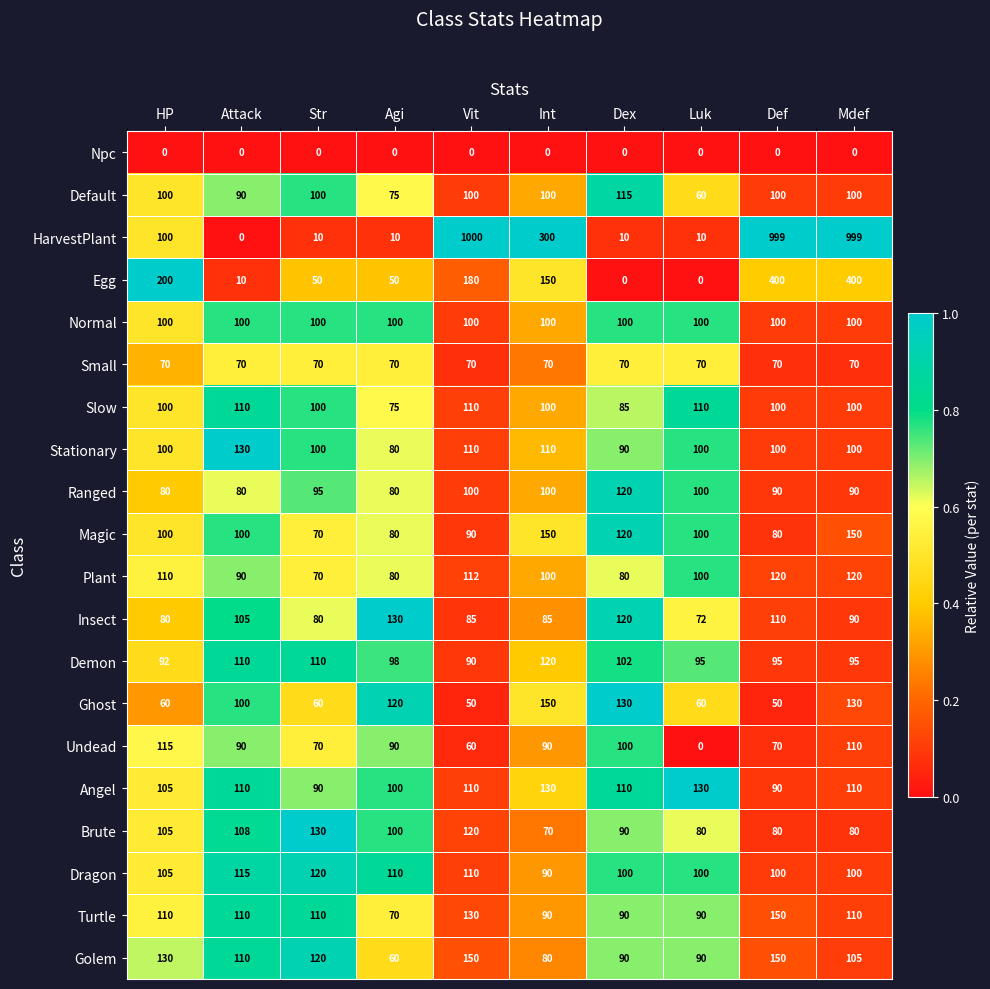

Which series has the largest range (max minus min)?

HarvestPlant